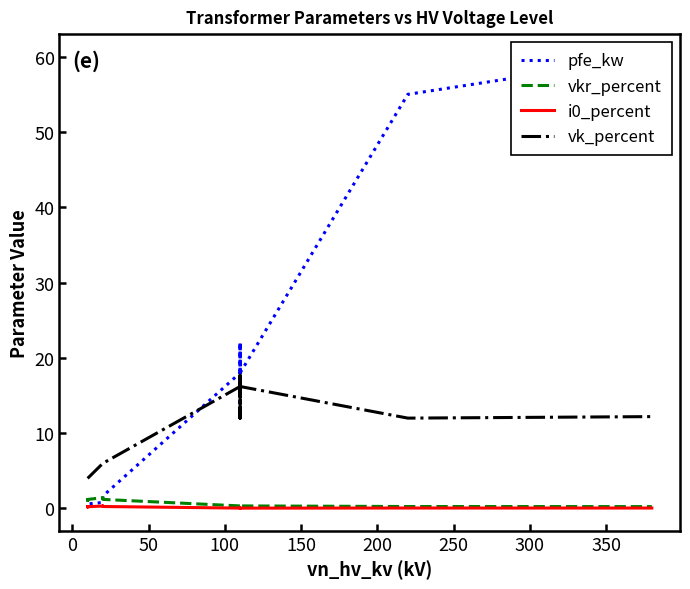

In vk_percent, how many points are lower than both neighbors (excluding endpoints)?

3